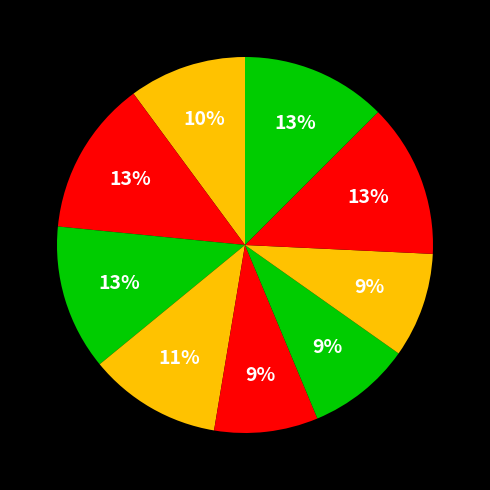

Does any single category account for the majority?

No